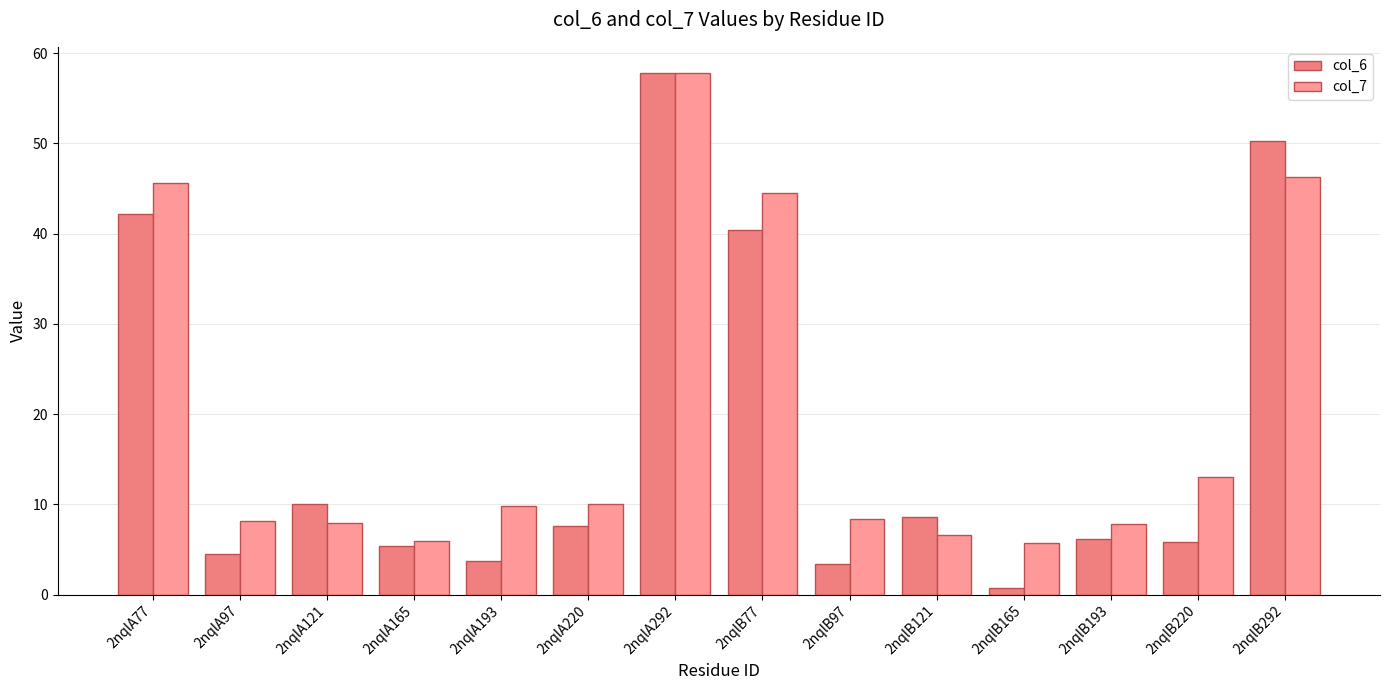

How many data points in col_6 are less than 7?

7